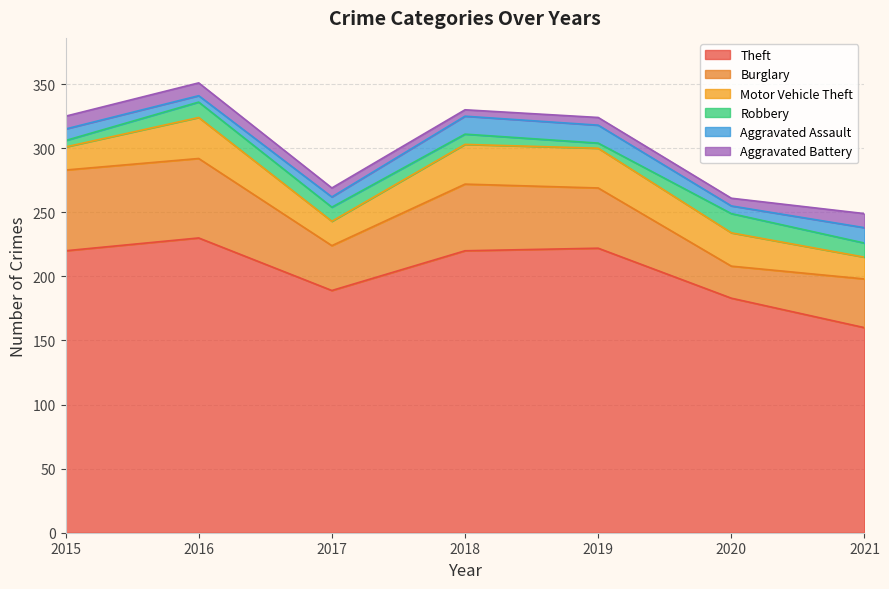

Where is the first local minimum for Robbery?

2019